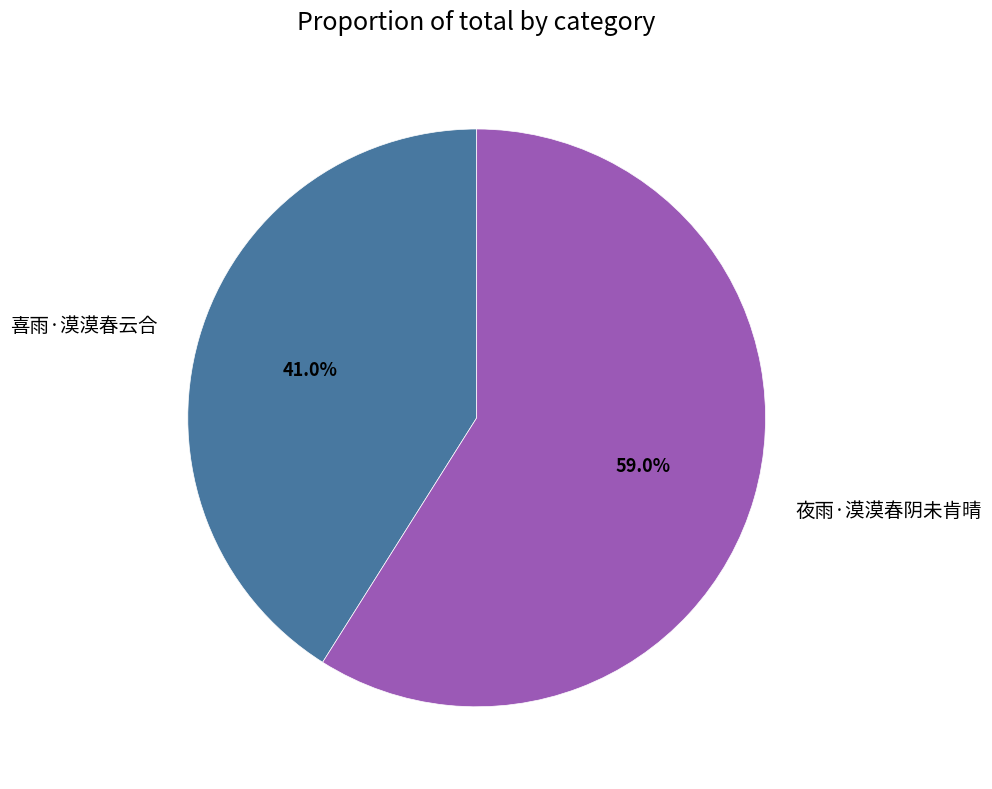

To the nearest percent, what portion does 夜雨·漠漠春阴未肯晴 represent?

59%